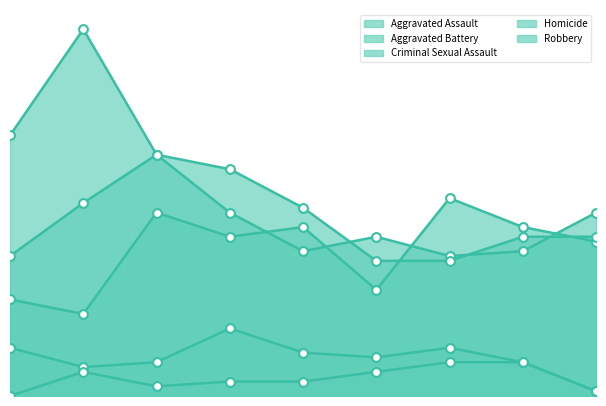

At how many categories does at least one series exceed 28?

9